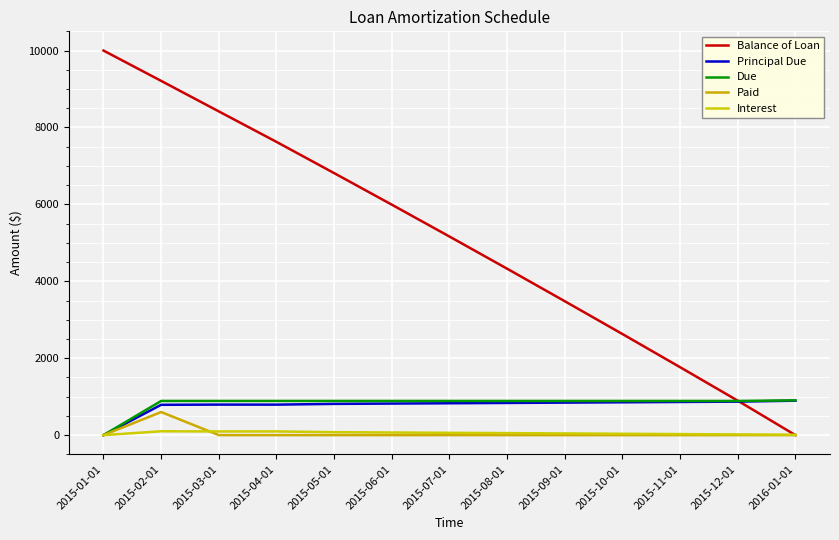

Reading left to right, extract all data points from this chart.

Balance of Loan: 2015-01-01=10000.0	2015-02-01=9211.5	2015-03-01=8418.0	2015-04-01=7625.5	2015-05-01=6813.2	2015-06-01=5992.9	2015-07-01=5164.3	2015-08-01=4327.5	2015-09-01=3482.2	2015-10-01=2628.6	2015-11-01=1766.4	2015-12-01=895.5	2016-01-01=0.0
Principal Due: 2015-01-01=0.0	2015-02-01=788.5	2015-03-01=793.5	2015-04-01=792.5	2015-05-01=812.2	2015-06-01=820.4	2015-07-01=828.6	2015-08-01=836.9	2015-09-01=845.2	2015-10-01=853.7	2015-11-01=862.2	2015-12-01=870.8	2016-01-01=895.5
Due: 2015-01-01=0.0	2015-02-01=888.5	2015-03-01=888.5	2015-04-01=888.5	2015-05-01=888.5	2015-06-01=888.5	2015-07-01=888.5	2015-08-01=888.5	2015-09-01=888.5	2015-10-01=888.5	2015-11-01=888.5	2015-12-01=888.5	2016-01-01=904.5
Paid: 2015-01-01=0.0	2015-02-01=600.0	2015-03-01=0.0	2015-04-01=0.0	2015-05-01=0.0	2015-06-01=0.0	2015-07-01=0.0	2015-08-01=0.0	2015-09-01=0.0	2015-10-01=0.0	2015-11-01=0.0	2015-12-01=0.0	2016-01-01=0.0
Interest: 2015-01-01=0.0	2015-02-01=100.0	2015-03-01=95.0	2015-04-01=96.0	2015-05-01=76.2	2015-06-01=68.1	2015-07-01=59.9	2015-08-01=51.6	2015-09-01=43.3	2015-10-01=34.8	2015-11-01=26.3	2015-12-01=17.7	2016-01-01=9.0